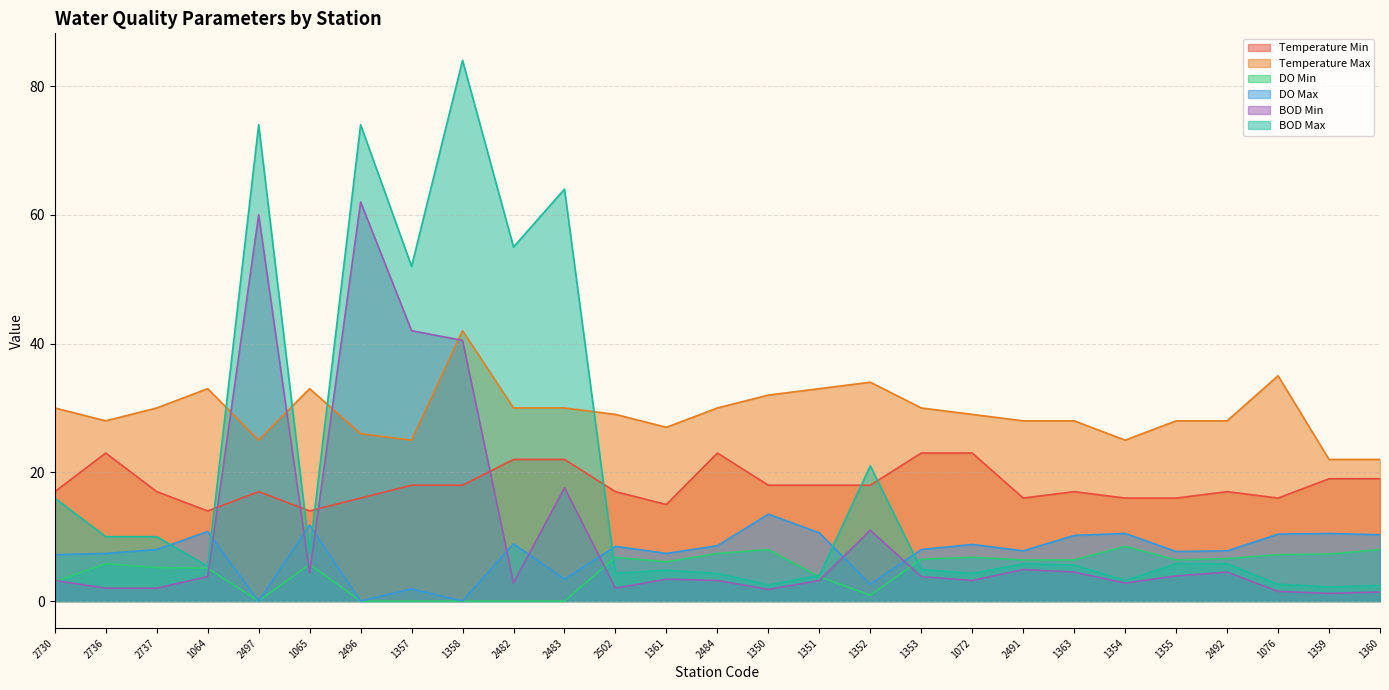

Which series has the largest total across all categories?

Temperature Max